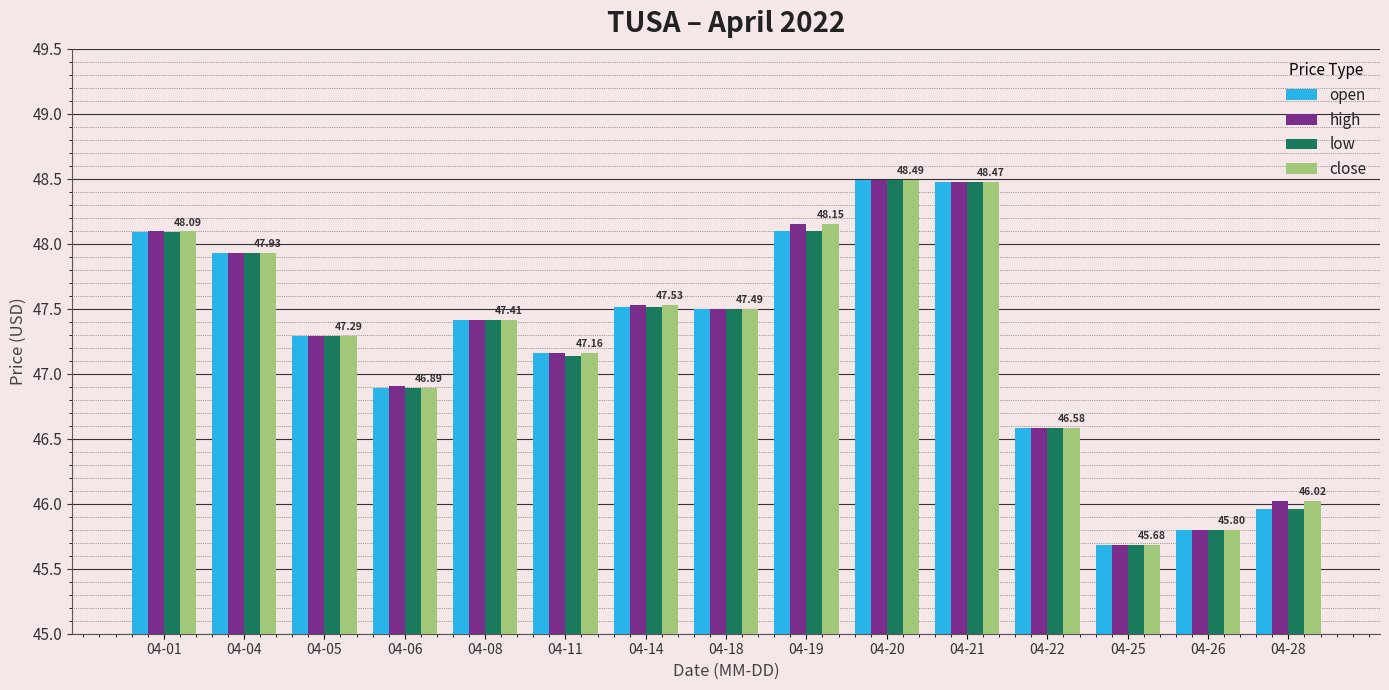

Which label corresponds to the smallest value in the chart?

04-25